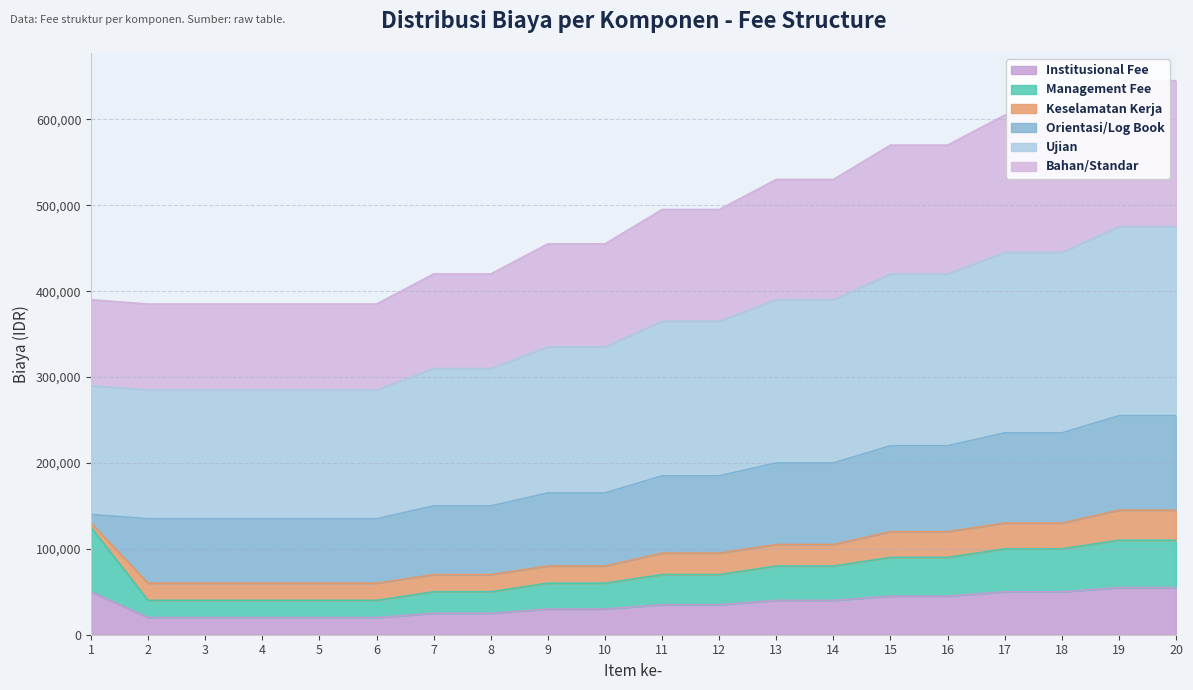

The Management Fee series shows 40000 at 5. True or false?

True